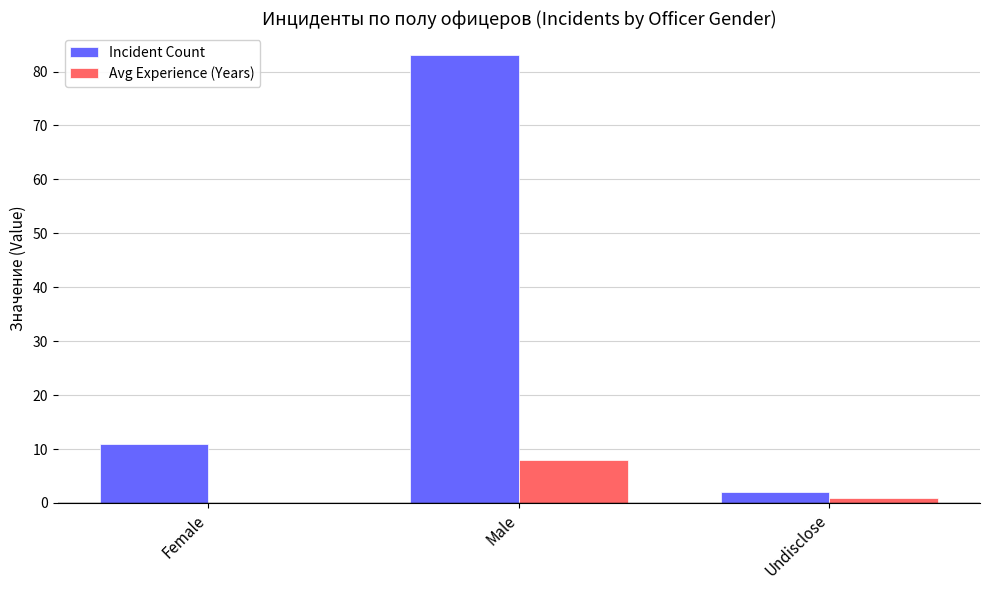

The Avg Experience (Years) series shows -3.7 at Female. True or false?

False